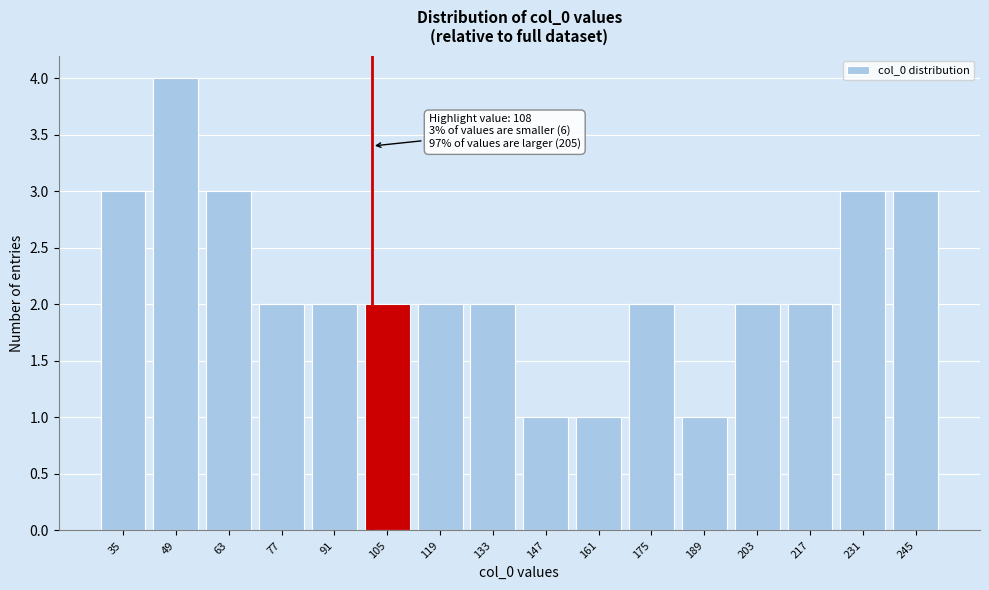

Reading right to left, transcribe all the data shown in this chart.

245=3	231=3	217=2	203=2	189=1	175=2	161=1	147=1	133=2	119=2	105=2	91=2	77=2	63=3	49=4	35=3